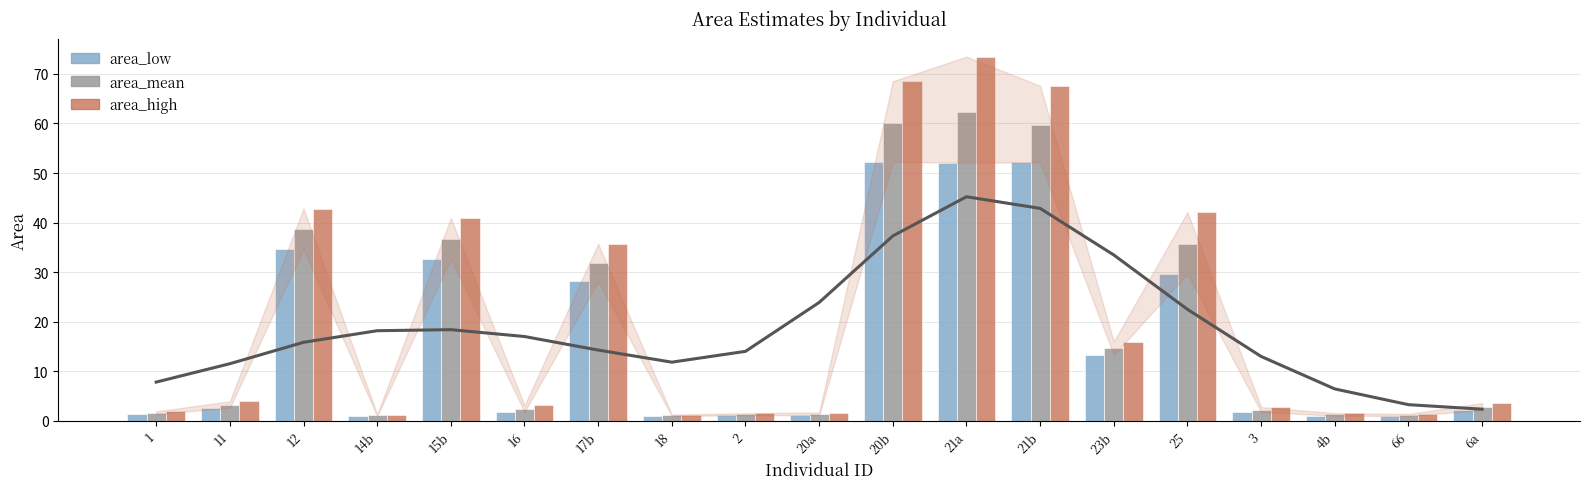

How many categories are shown in the chart?

19